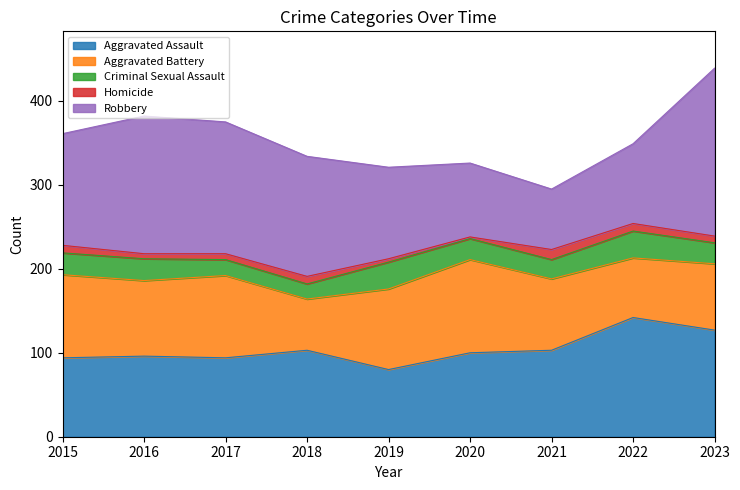

What is the value of the Homicide point at the 4th from the left?

9